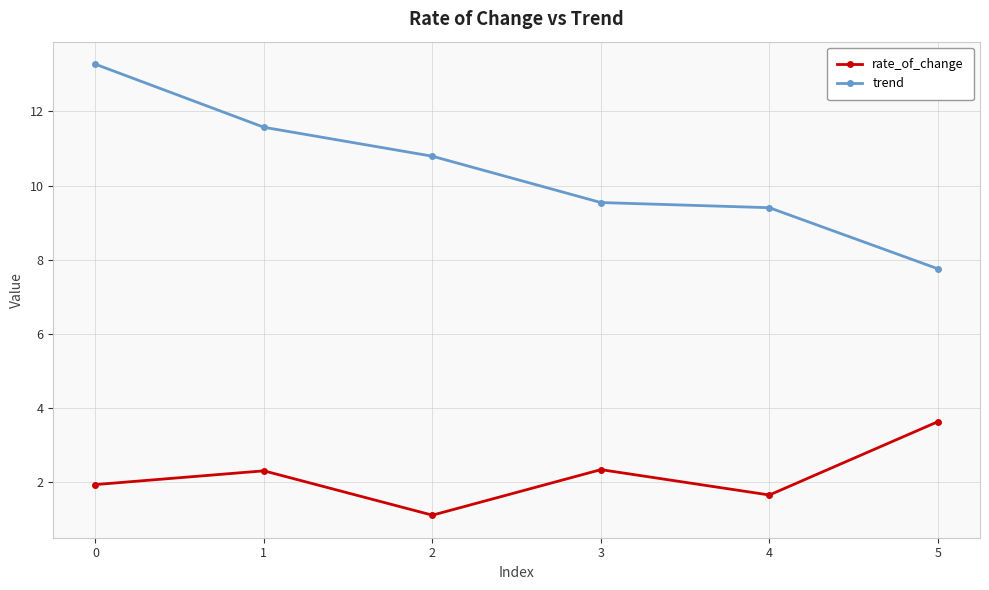

True or false: trend has a value of 5.3 at 0.

False